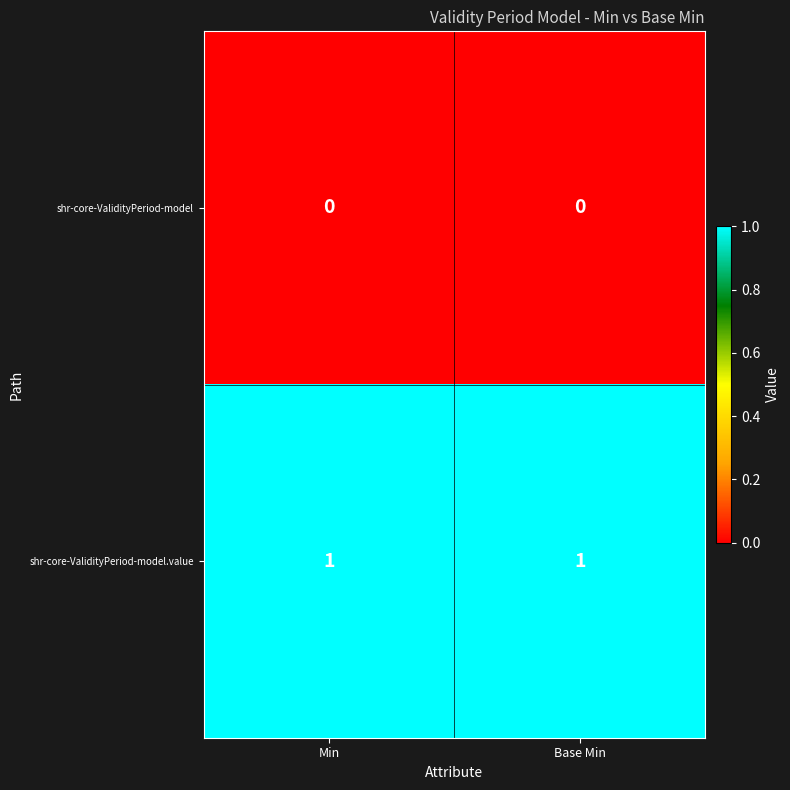

At Base Min, list the series in order from smallest to largest.

shr-core-ValidityPeriod-model, shr-core-ValidityPeriod-model.value